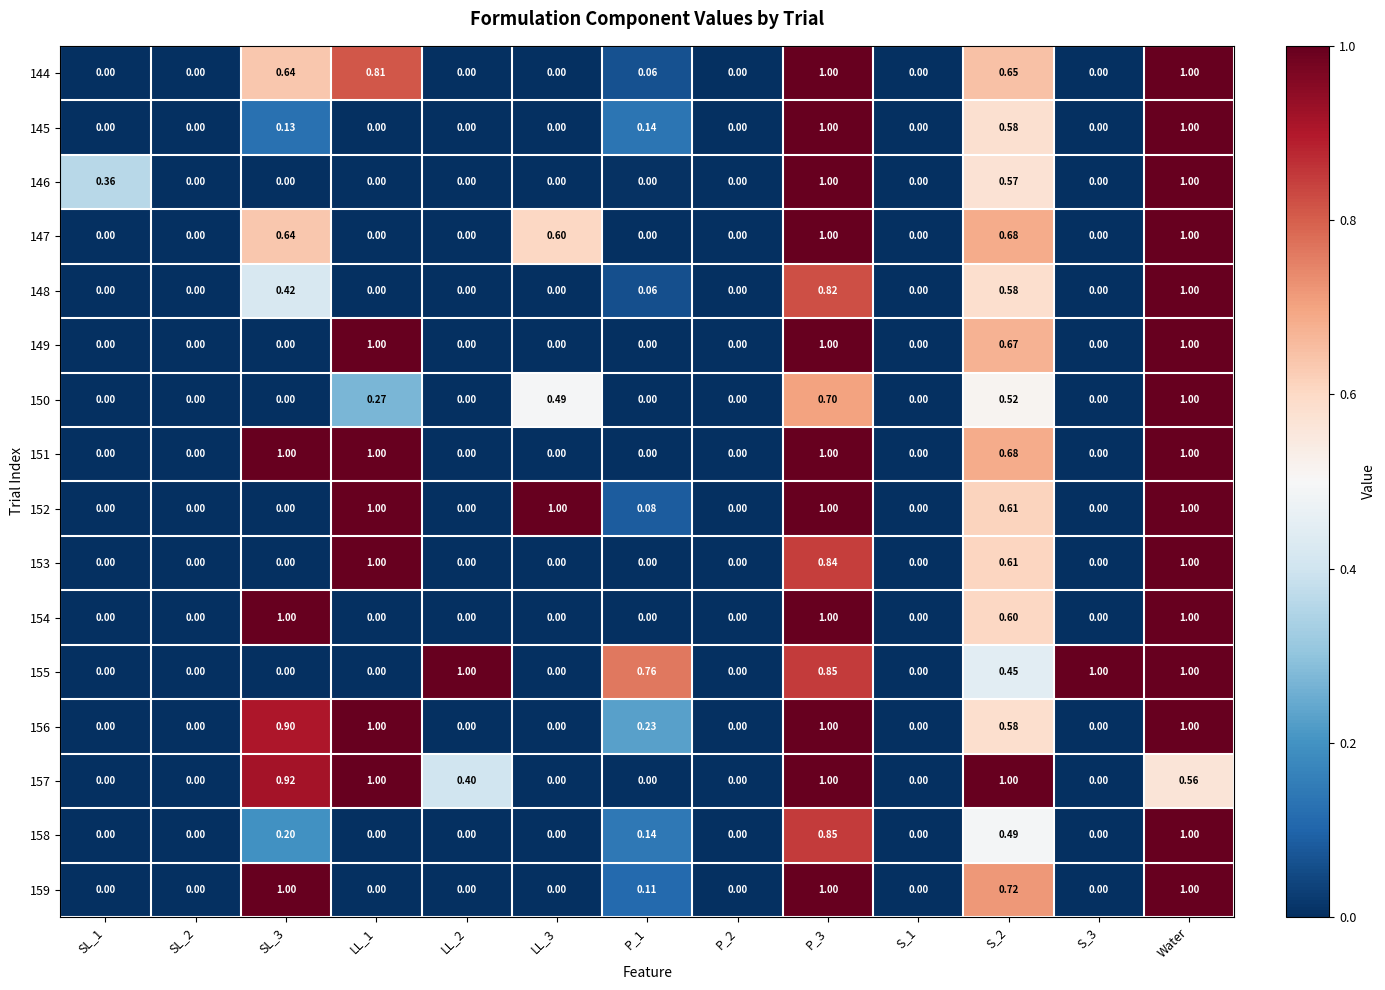

Which series changed the most between SL_1 and S_1?

146